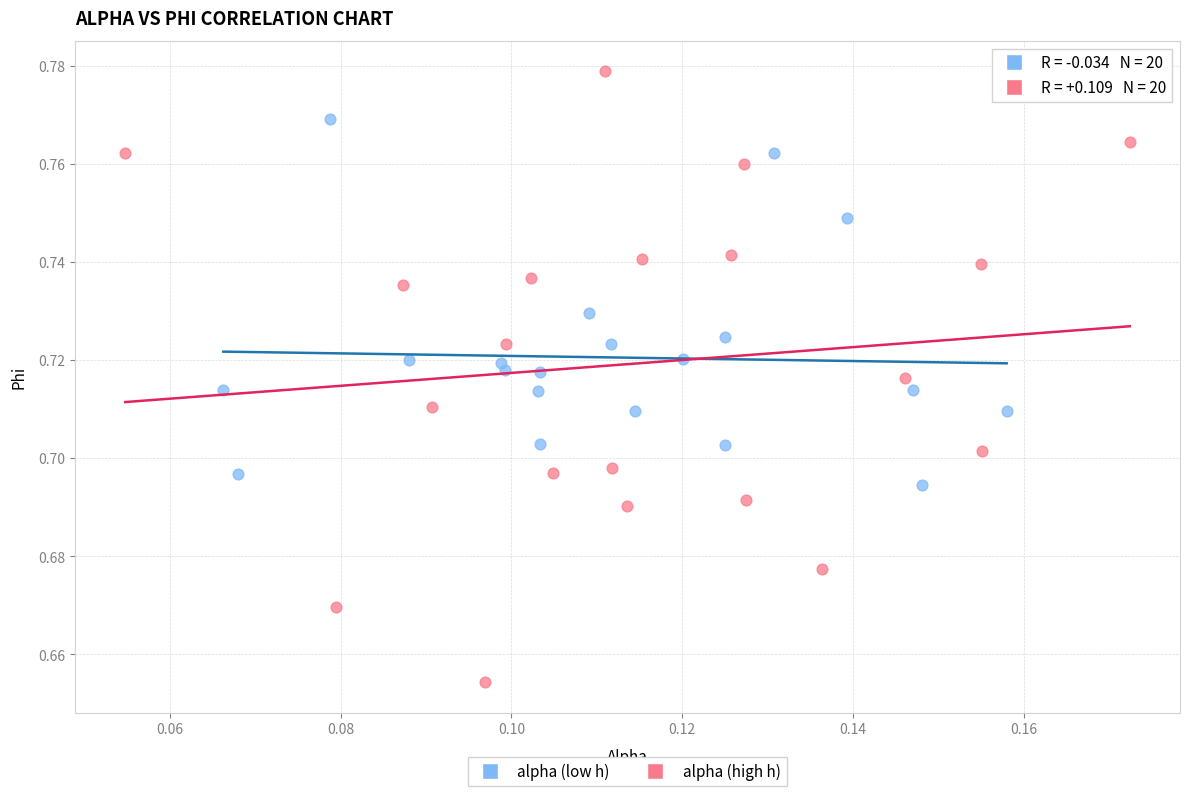

Which series contains the lowest Y value?

alpha (high h)